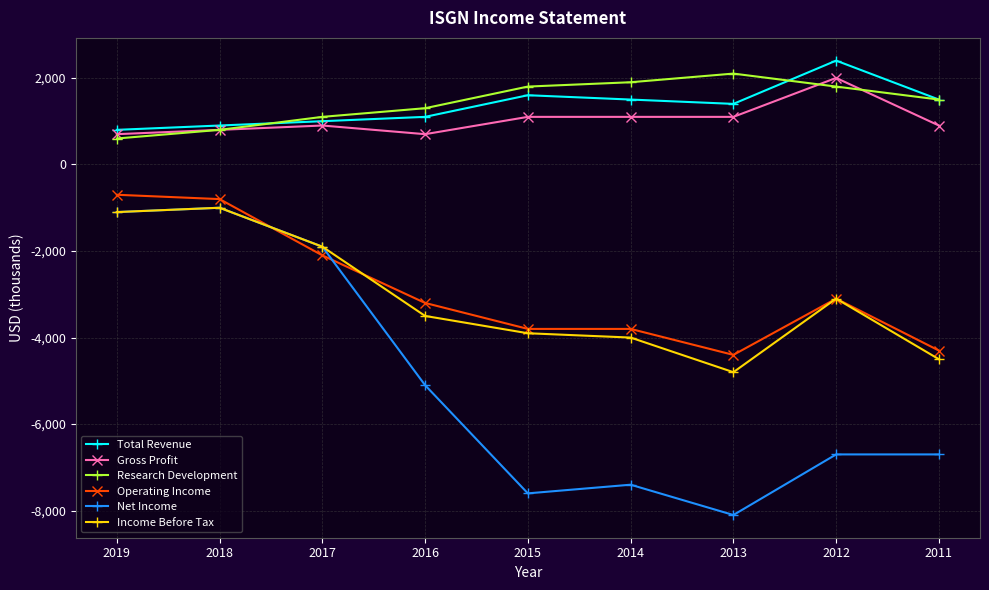

True or false: Operating Income and Research Development cross at least once.

False